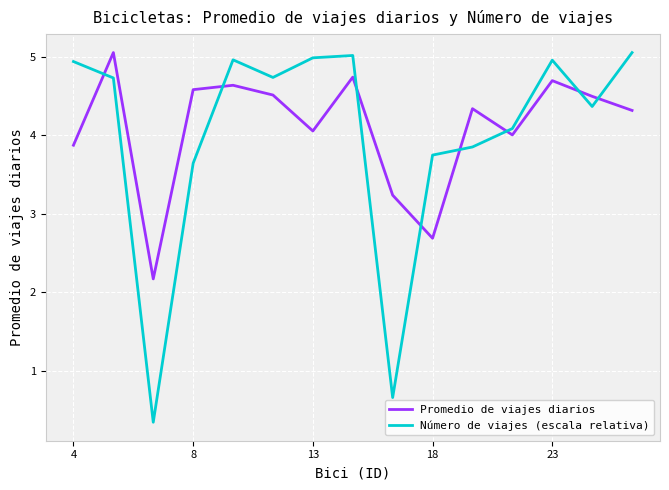

Which series has the widest spread of values?

Número de viajes (escala relativa)